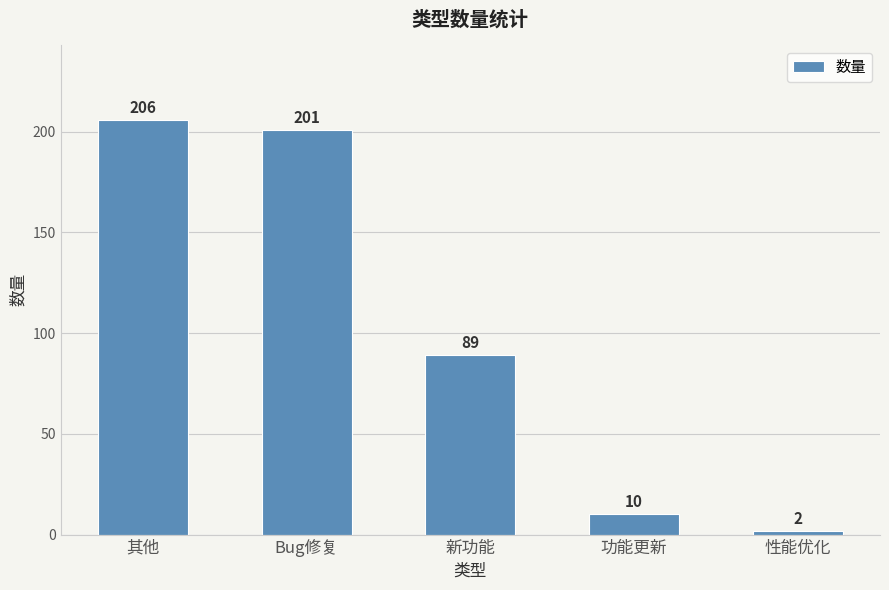

The value at 新功能 is 89. True or false?

True